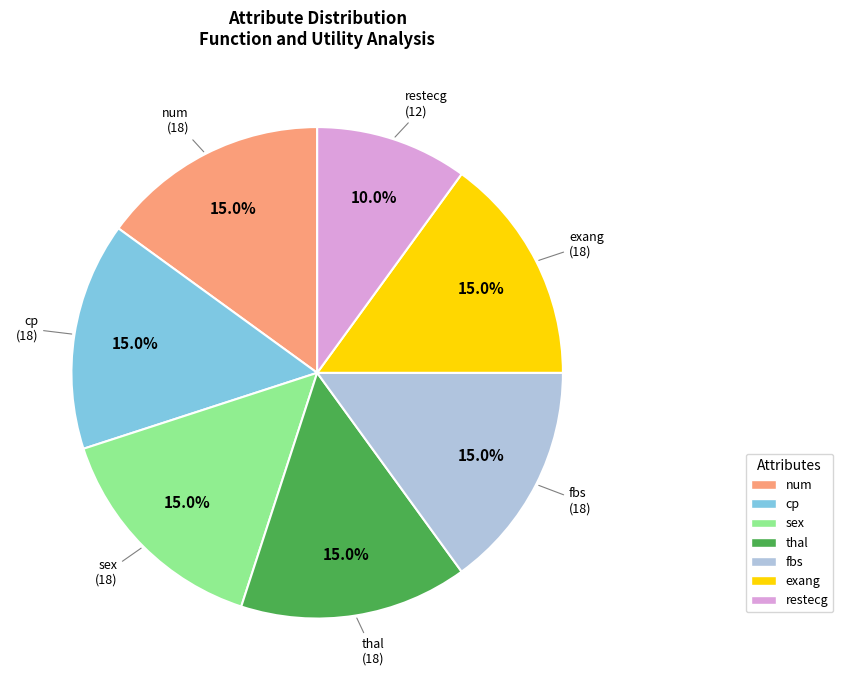

Does any single category account for the majority?

No